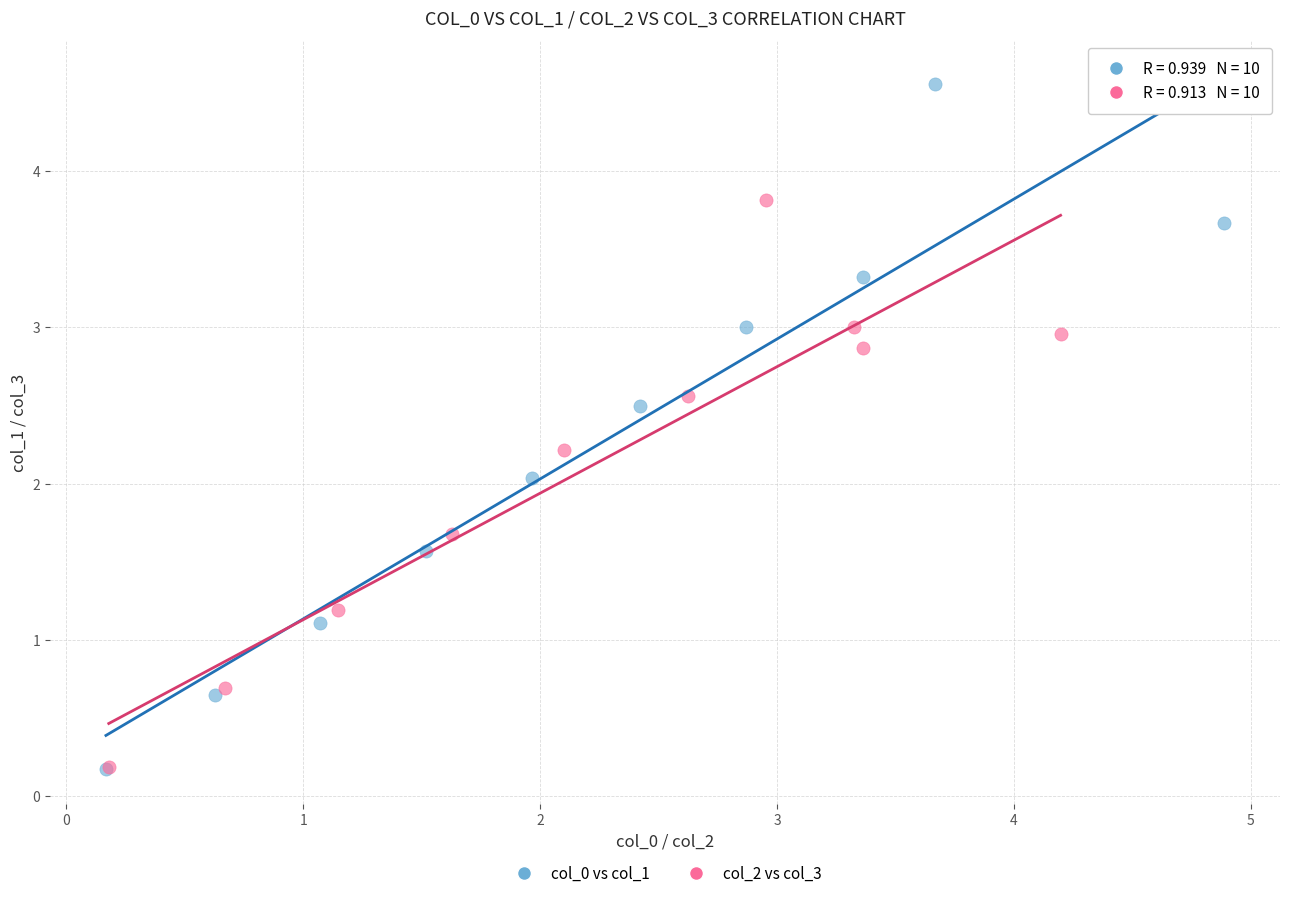

Which series reaches the maximum Y coordinate?

col_0 vs col_1